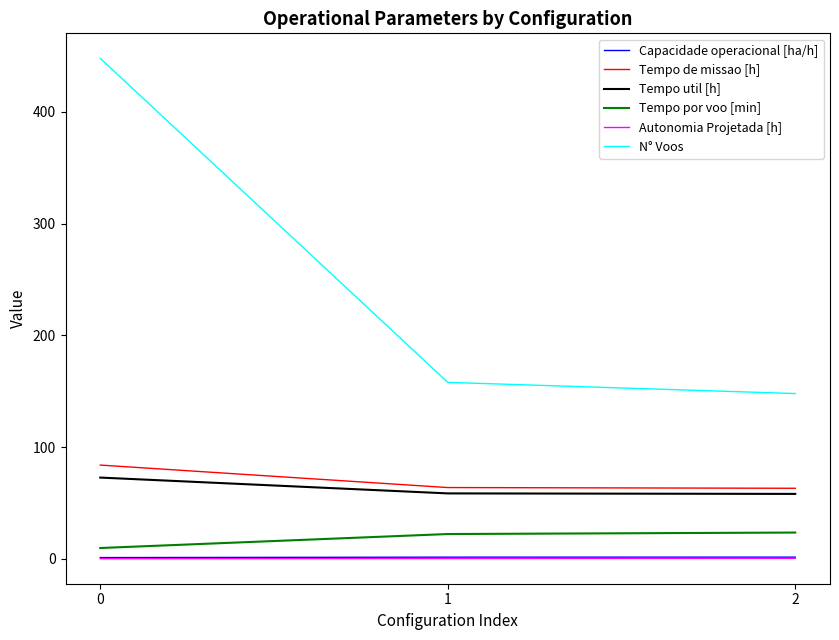

How many lines are shown in the chart?

6